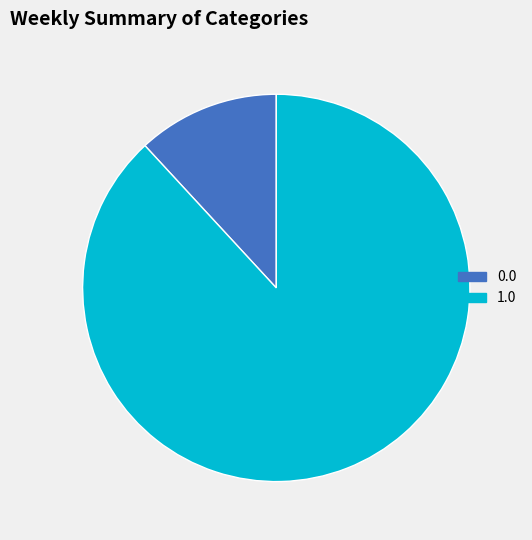

How many segments does this pie chart have?

2